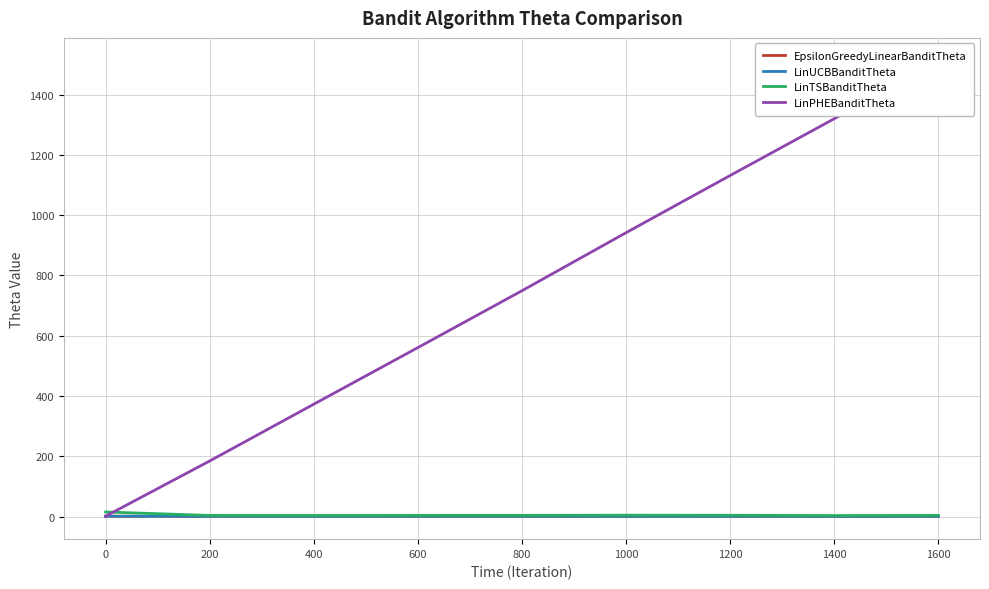

Is the value of LinTSBanditTheta at 400 greater than the value of LinPHEBanditTheta at 800?

No